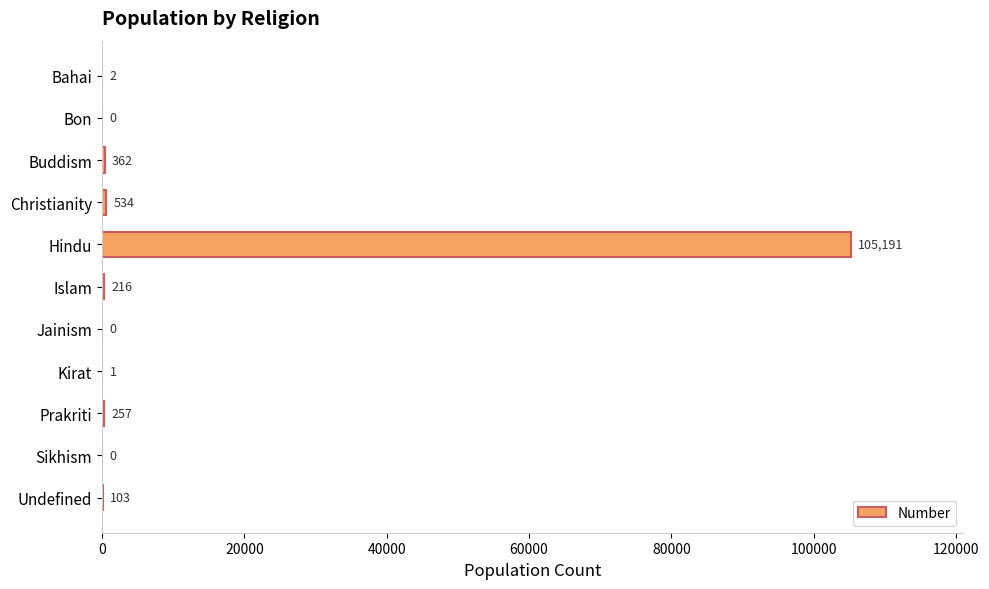

Are the bars horizontal?

Yes